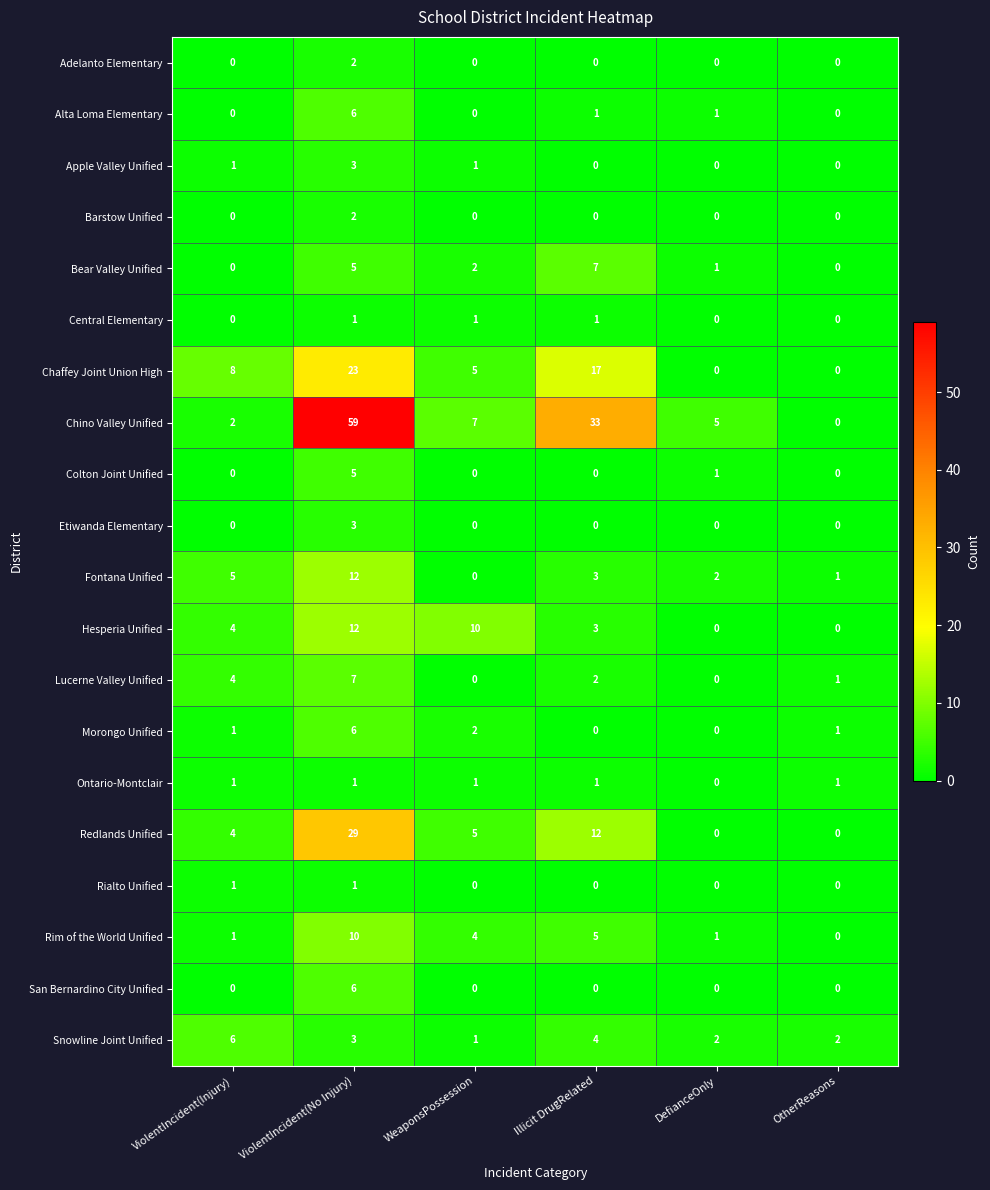

What is the difference between the maximum and second lowest values in the Colton Joint Unified series?

5